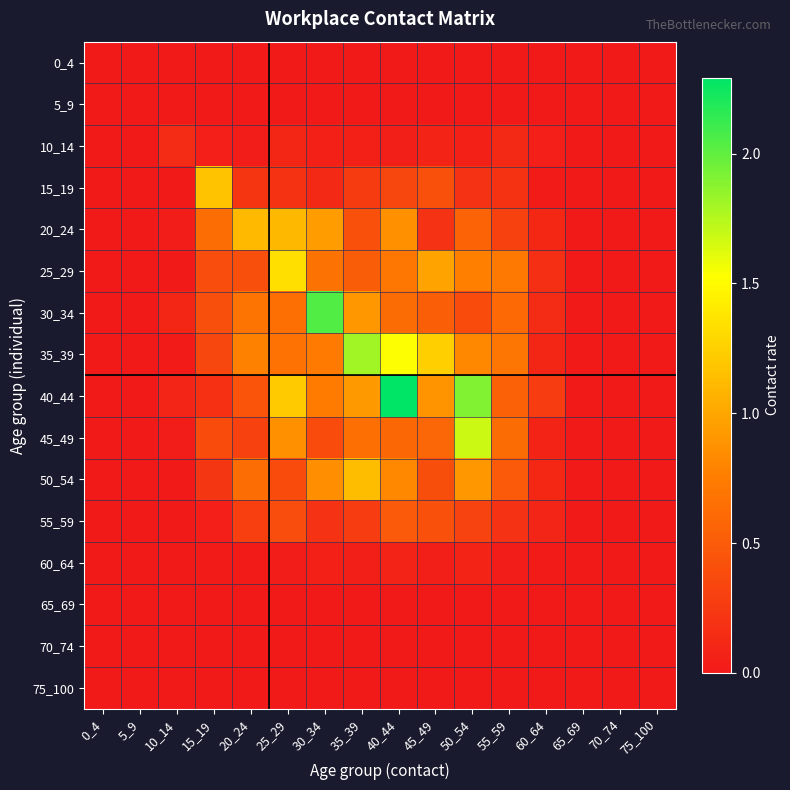

Reading left to right, what are all the values shown in this chart?

0_4: 0_4=0.0	5_9=0.0	10_14=0.0	15_19=0.0	20_24=0.0	25_29=0.0	30_34=0.0	35_39=0.0	40_44=0.0	45_49=0.0	50_54=0.0	55_59=0.0	60_64=0.0	65_69=0.0	70_74=0.0	75_100=0.0
5_9: 0_4=0.0	5_9=0.0	10_14=0.0	15_19=0.0	20_24=0.0	25_29=0.0	30_34=0.0	35_39=0.0	40_44=0.0	45_49=0.0	50_54=0.0	55_59=0.0	60_64=0.0	65_69=0.0	70_74=0.0	75_100=0.0
10_14: 0_4=0.0	5_9=0.0	10_14=0.1	15_19=0.1	20_24=0.0	25_29=0.1	30_34=0.1	35_39=0.1	40_44=0.0	45_49=0.1	50_54=0.1	55_59=0.1	60_64=0.1	65_69=0.0	70_74=0.0	75_100=0.0
15_19: 0_4=0.0	5_9=0.0	10_14=0.0	15_19=1.2	20_24=0.2	25_29=0.2	30_34=0.1	35_39=0.3	40_44=0.3	45_49=0.4	50_54=0.2	55_59=0.2	60_64=0.0	65_69=0.0	70_74=0.0	75_100=0.0
20_24: 0_4=0.0	5_9=0.0	10_14=0.0	15_19=0.6	20_24=1.1	25_29=1.1	30_34=0.9	35_39=0.4	40_44=0.9	45_49=0.2	50_54=0.6	55_59=0.3	60_64=0.1	65_69=0.0	70_74=0.0	75_100=0.0
25_29: 0_4=0.0	5_9=0.0	10_14=0.0	15_19=0.4	20_24=0.4	25_29=1.3	30_34=0.7	35_39=0.5	40_44=0.7	45_49=1.0	50_54=0.8	55_59=0.7	60_64=0.2	65_69=0.0	70_74=0.0	75_100=0.0
30_34: 0_4=0.0	5_9=0.0	10_14=0.1	15_19=0.4	20_24=0.7	25_29=0.6	30_34=2.0	35_39=0.9	40_44=0.6	45_49=0.5	50_54=0.4	55_59=0.6	60_64=0.1	65_69=0.0	70_74=0.0	75_100=0.0
35_39: 0_4=0.0	5_9=0.0	10_14=0.0	15_19=0.3	20_24=0.8	25_29=0.7	30_34=0.7	35_39=1.8	40_44=1.5	45_49=1.2	50_54=0.8	55_59=0.7	60_64=0.1	65_69=0.0	70_74=0.0	75_100=0.0
40_44: 0_4=0.0	5_9=0.0	10_14=0.1	15_19=0.2	20_24=0.4	25_29=1.2	30_34=0.7	35_39=0.9	40_44=2.3	45_49=0.9	50_54=1.9	55_59=0.6	60_64=0.3	65_69=0.0	70_74=0.0	75_100=0.0
45_49: 0_4=0.0	5_9=0.0	10_14=0.0	15_19=0.4	20_24=0.3	25_29=0.9	30_34=0.4	35_39=0.6	40_44=0.6	45_49=0.6	50_54=1.7	55_59=0.6	60_64=0.1	65_69=0.0	70_74=0.0	75_100=0.0
50_54: 0_4=0.0	5_9=0.0	10_14=0.0	15_19=0.2	20_24=0.6	25_29=0.4	30_34=0.9	35_39=1.1	40_44=0.8	45_49=0.4	50_54=0.9	55_59=0.5	60_64=0.1	65_69=0.0	70_74=0.0	75_100=0.0
55_59: 0_4=0.0	5_9=0.0	10_14=0.0	15_19=0.0	20_24=0.3	25_29=0.4	30_34=0.2	35_39=0.3	40_44=0.5	45_49=0.4	50_54=0.3	55_59=0.2	60_64=0.1	65_69=0.0	70_74=0.0	75_100=0.0
60_64: 0_4=0.0	5_9=0.0	10_14=0.0	15_19=0.0	20_24=0.0	25_29=0.0	30_34=0.1	35_39=0.0	40_44=0.1	45_49=0.0	50_54=0.1	55_59=0.0	60_64=0.0	65_69=0.0	70_74=0.0	75_100=0.0
65_69: 0_4=0.0	5_9=0.0	10_14=0.0	15_19=0.0	20_24=0.0	25_29=0.0	30_34=0.0	35_39=0.0	40_44=0.0	45_49=0.0	50_54=0.0	55_59=0.0	60_64=0.0	65_69=0.0	70_74=0.0	75_100=0.0
70_74: 0_4=0.0	5_9=0.0	10_14=0.0	15_19=0.0	20_24=0.0	25_29=0.0	30_34=0.0	35_39=0.0	40_44=0.0	45_49=0.0	50_54=0.0	55_59=0.0	60_64=0.0	65_69=0.0	70_74=0.0	75_100=0.0
75_100: 0_4=0.0	5_9=0.0	10_14=0.0	15_19=0.0	20_24=0.0	25_29=0.0	30_34=0.0	35_39=0.0	40_44=0.0	45_49=0.0	50_54=0.0	55_59=0.0	60_64=0.0	65_69=0.0	70_74=0.0	75_100=0.0